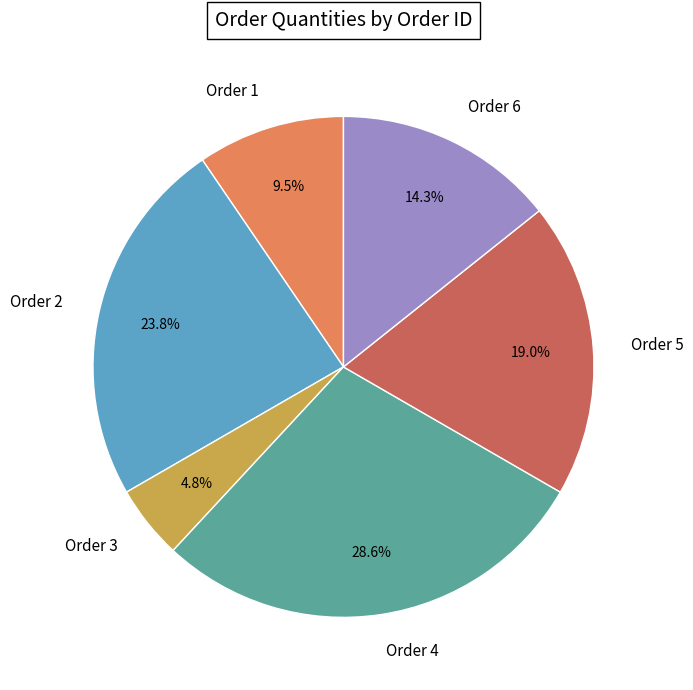

Rank the categories by value from lowest to highest.

Order 3, Order 1, Order 6, Order 5, Order 2, Order 4